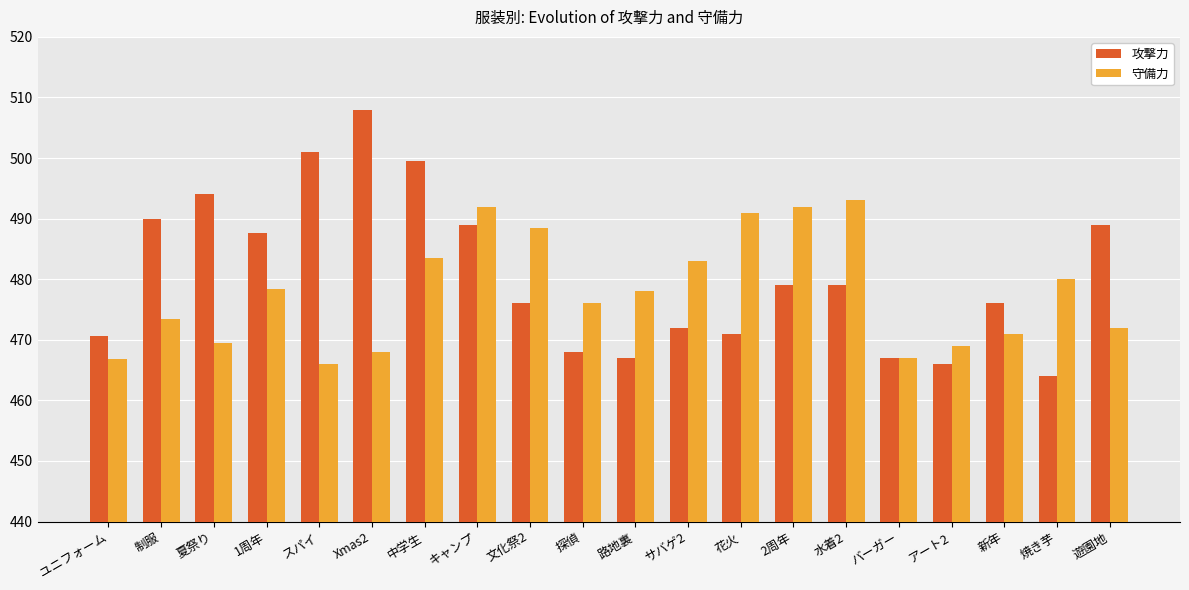

Which series has the widest spread of values?

攻撃力